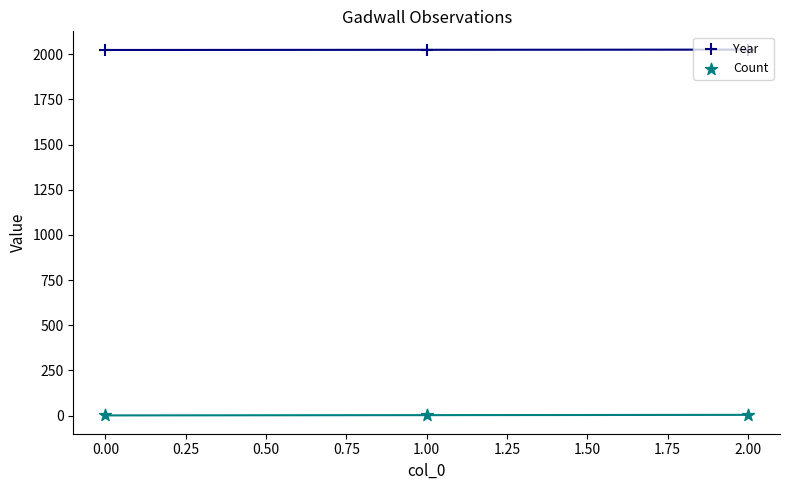

Which series has the largest total across all categories?

Year